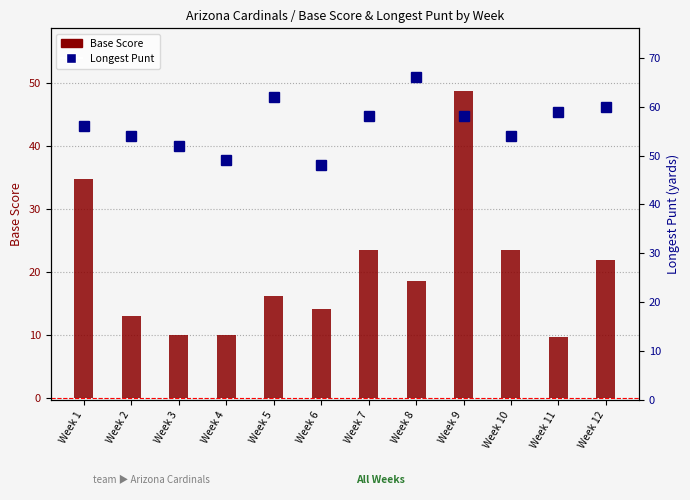

True or false: Longest Punt has a value of 90.7 at Week 8.

False